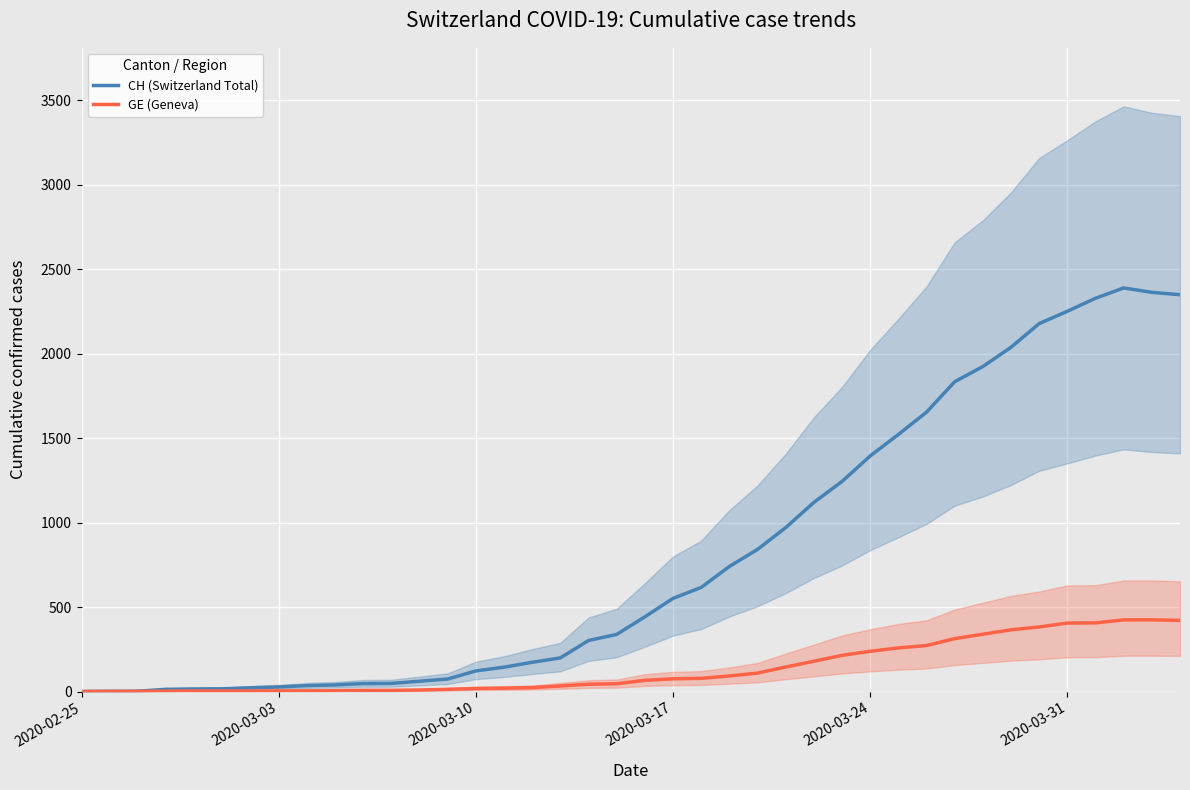

What is the highest value of the GE (Geneva) series?

424